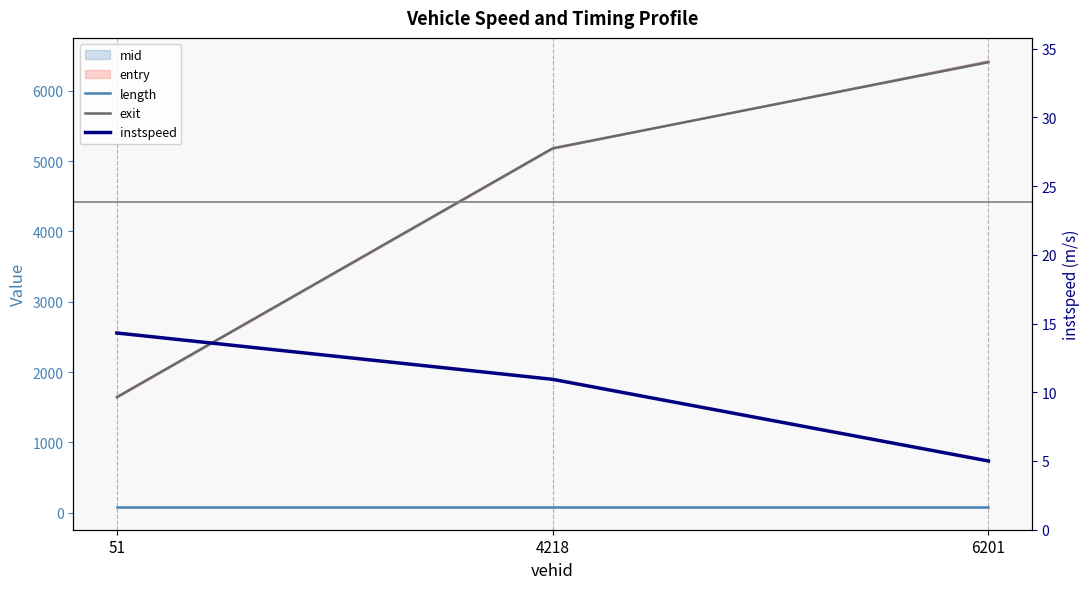

Is it true that instspeed equals 10.9 at 4218?

True